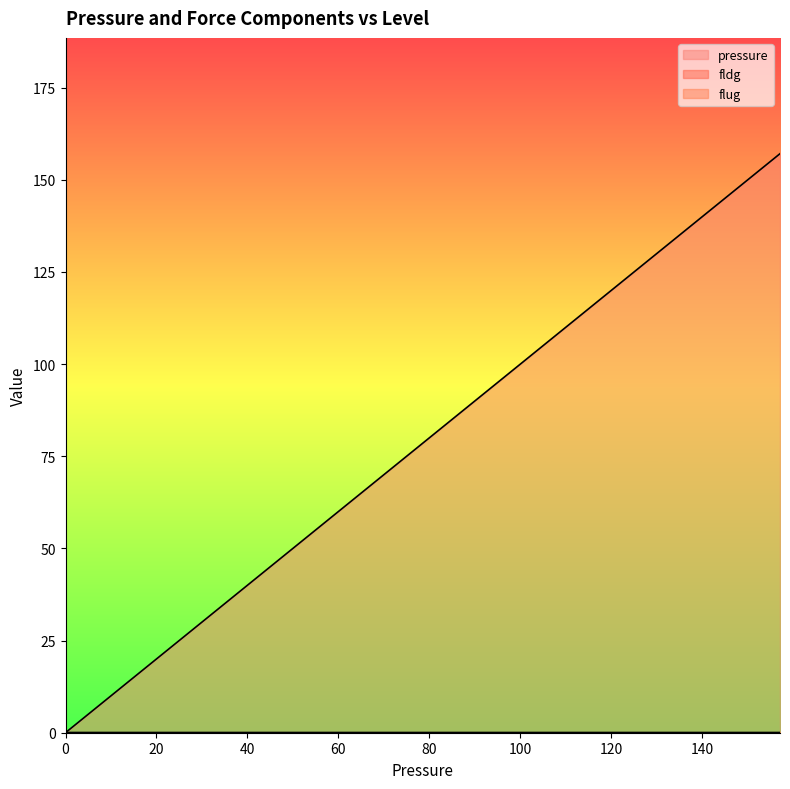

True or false: pressure and fldg intersect in this chart.

False